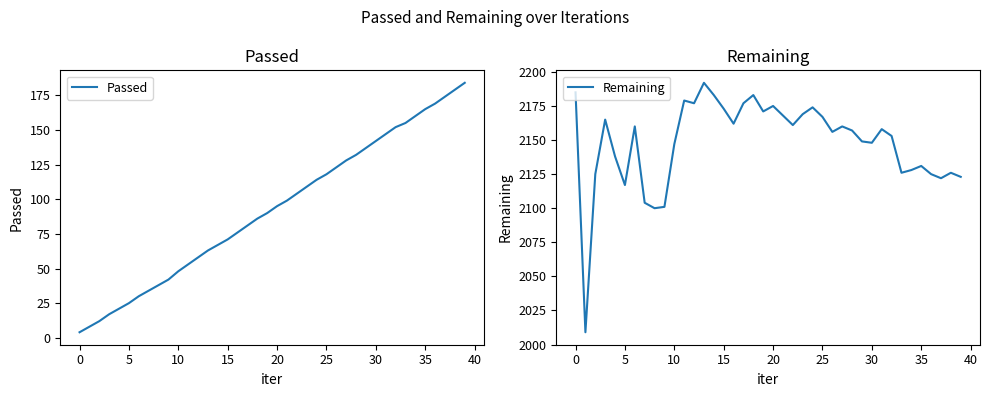

True or false: Passed and Remaining intersect in this chart.

False